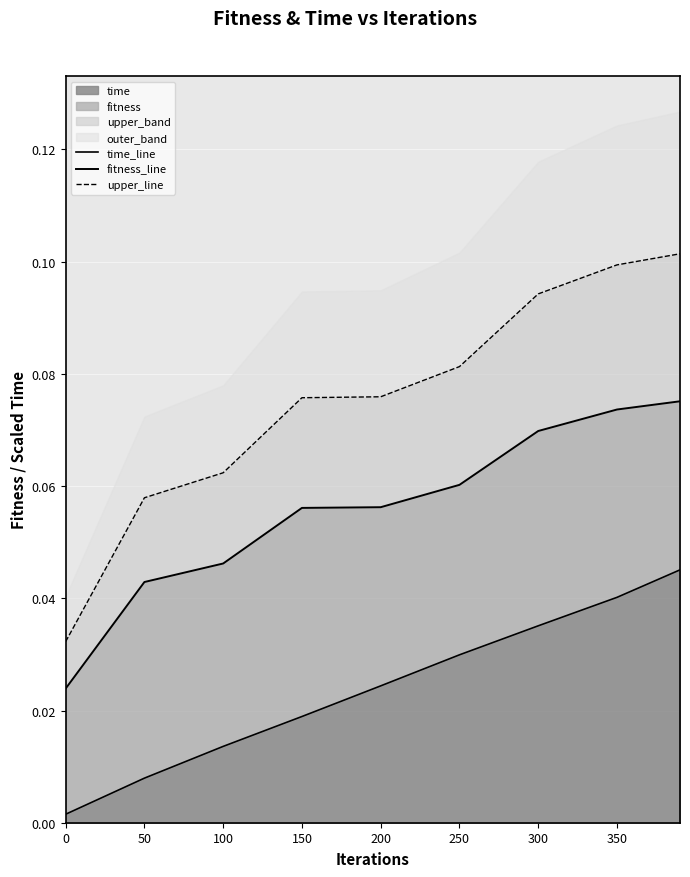

True or false: fitness_line and upper_line intersect in this chart.

False